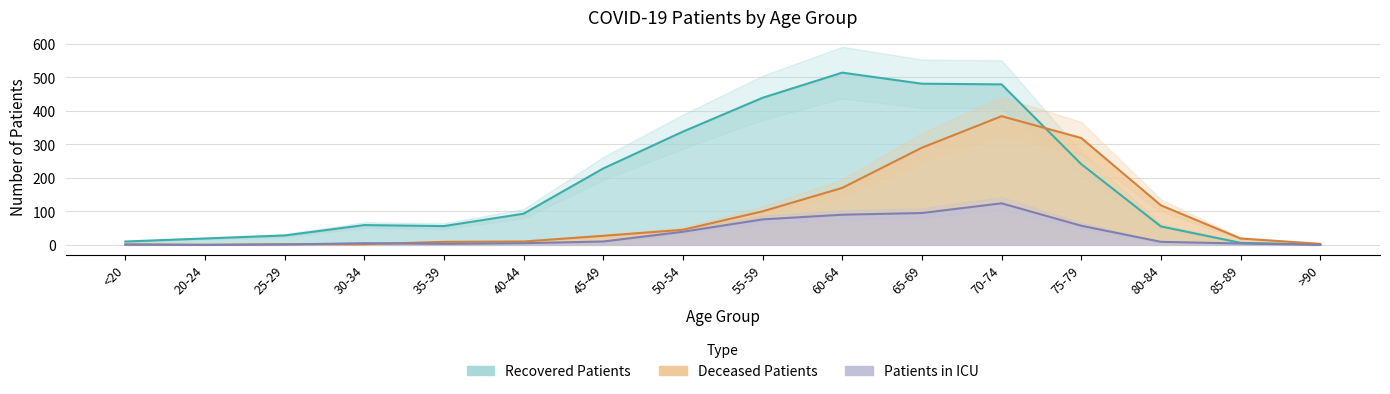

Reading right to left, extract all data points from this chart.

recovered_patients: 1	6	55	241	479	481	514	439	338	228	93	56	59	28	19	10
deceased_patients: 3	19	118	319	384	290	170	100	45	27	10	9	2	2	0	1
patients_in_icu: 0	4	9	57	124	95	90	76	39	10	5	3	5	1	0	1